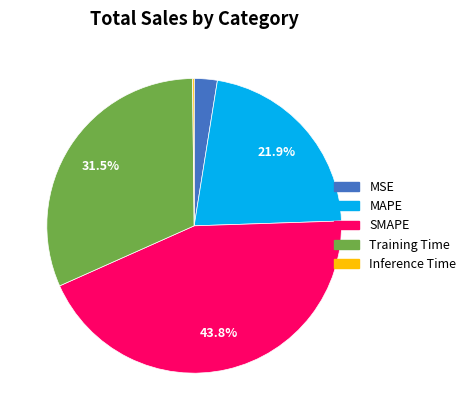

Is it true that SMAPE is 31% of the pie?

False